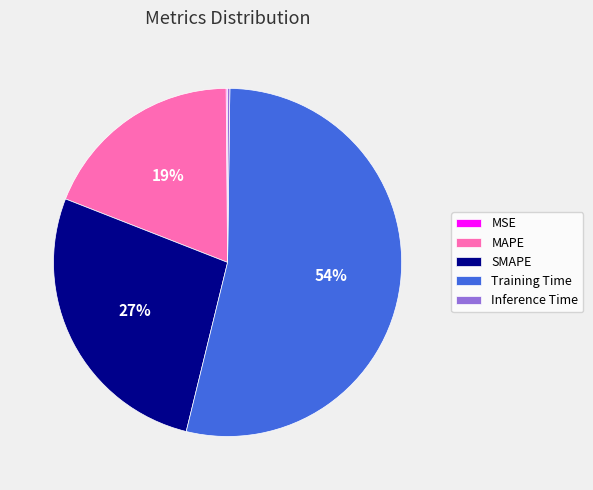

Which category accounts for the majority?

Training Time